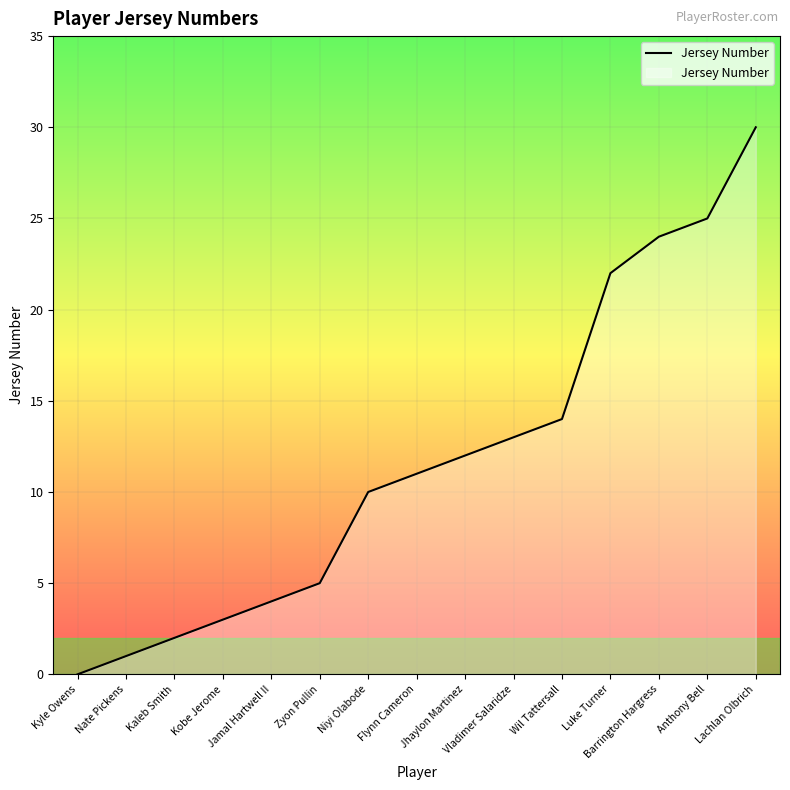

What is the difference between the maximum and minimum values?

30